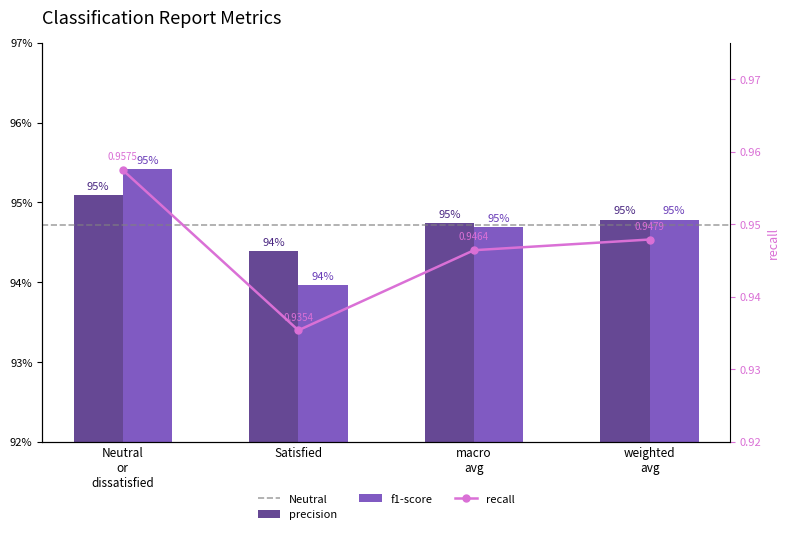

Which label corresponds to the smallest value in the chart?

Satisfied